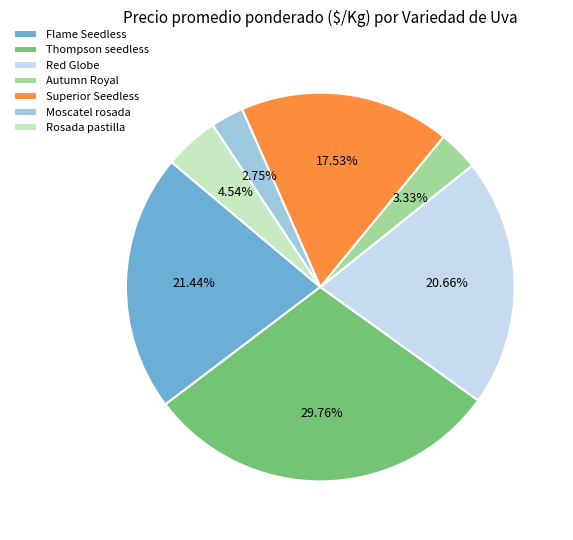

Combined, do Superior Seedless and Moscatel rosada account for over 50%?

No